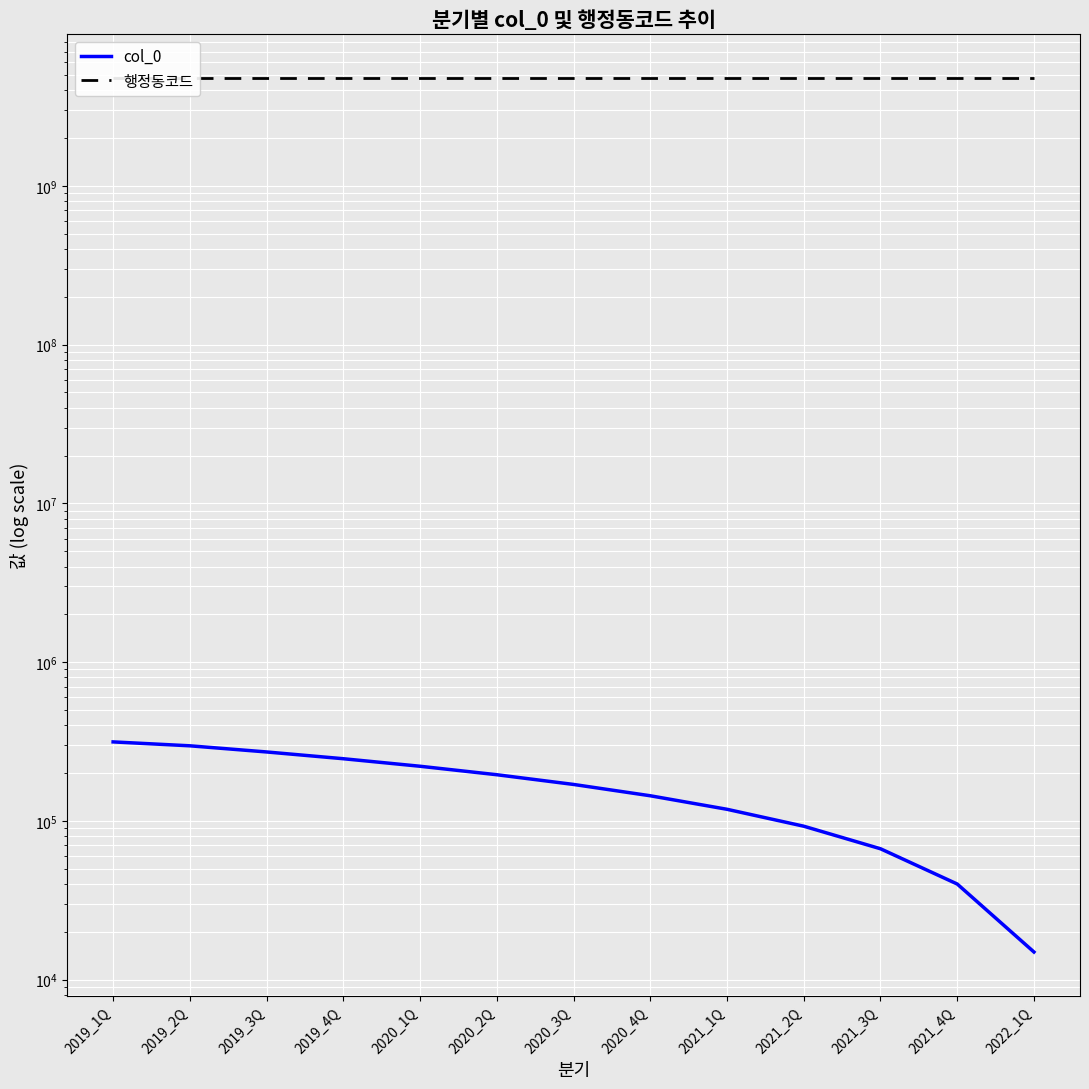

True or false: 행정동코드 has more than 2 points higher than both neighbors.

False